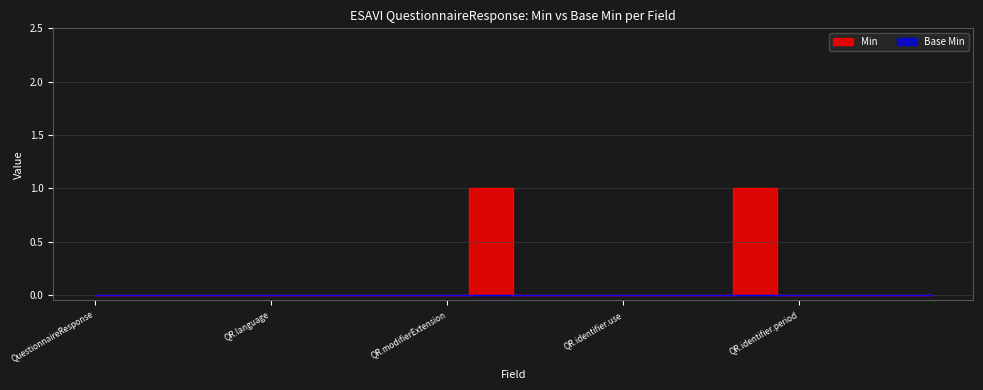

What is the difference between the maximum and minimum values?

1